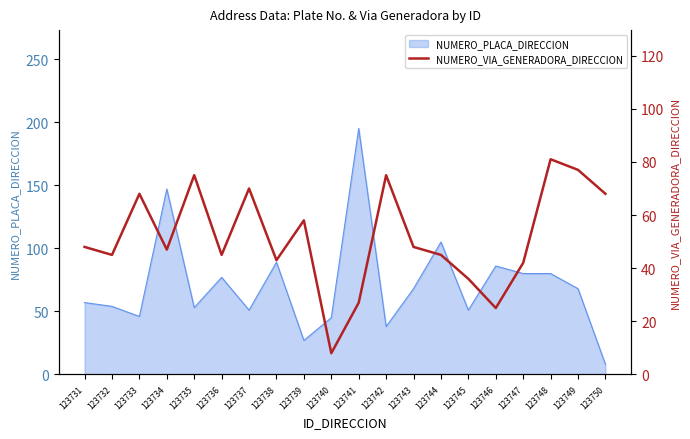

At which label is NUMERO_PLACA_DIRECCION closest to 101?

123744